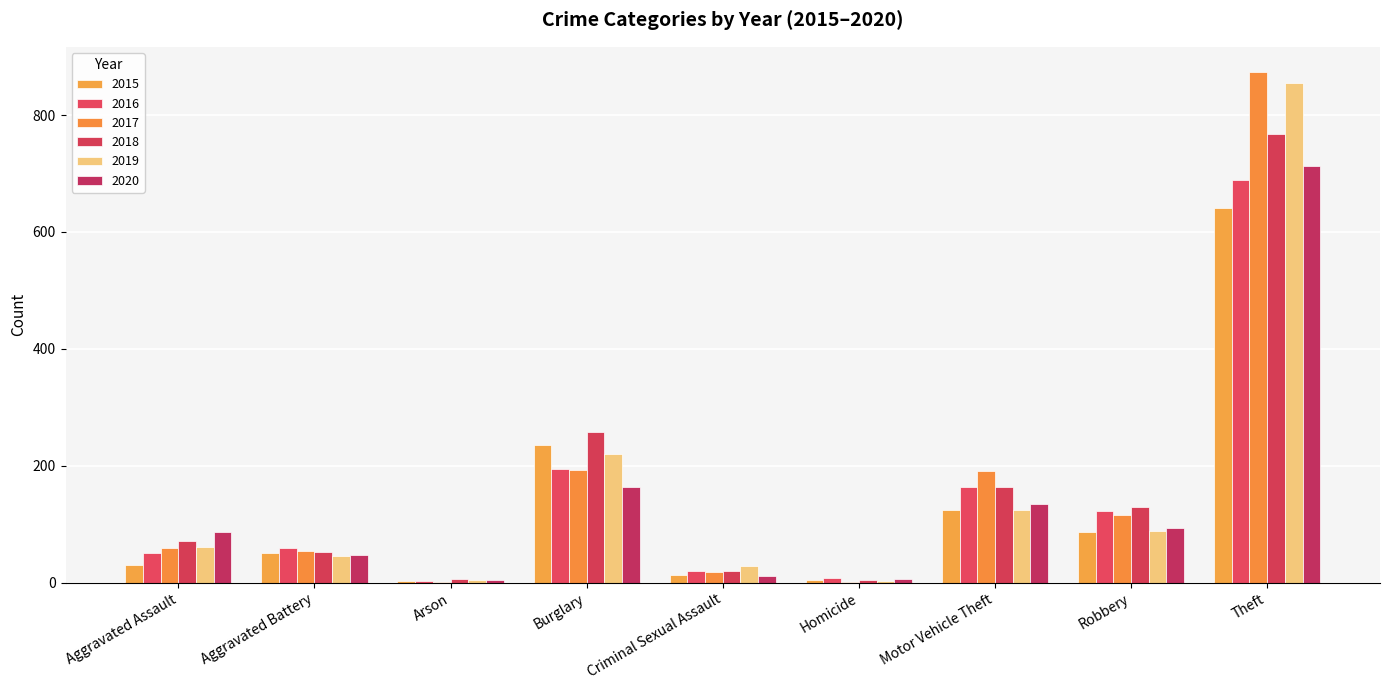

The 2020 series shows 12 at Criminal Sexual Assault. True or false?

True